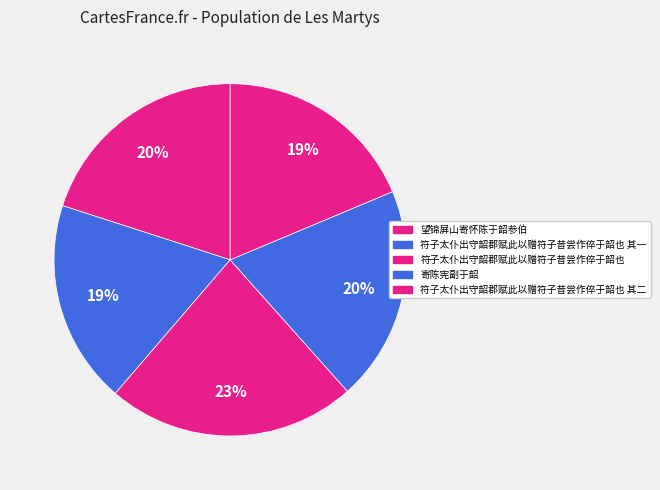

Does 符子太仆出守韶郡赋此以赠符子昔尝作倅于韶也 其二 account for over 50% of the chart?

No